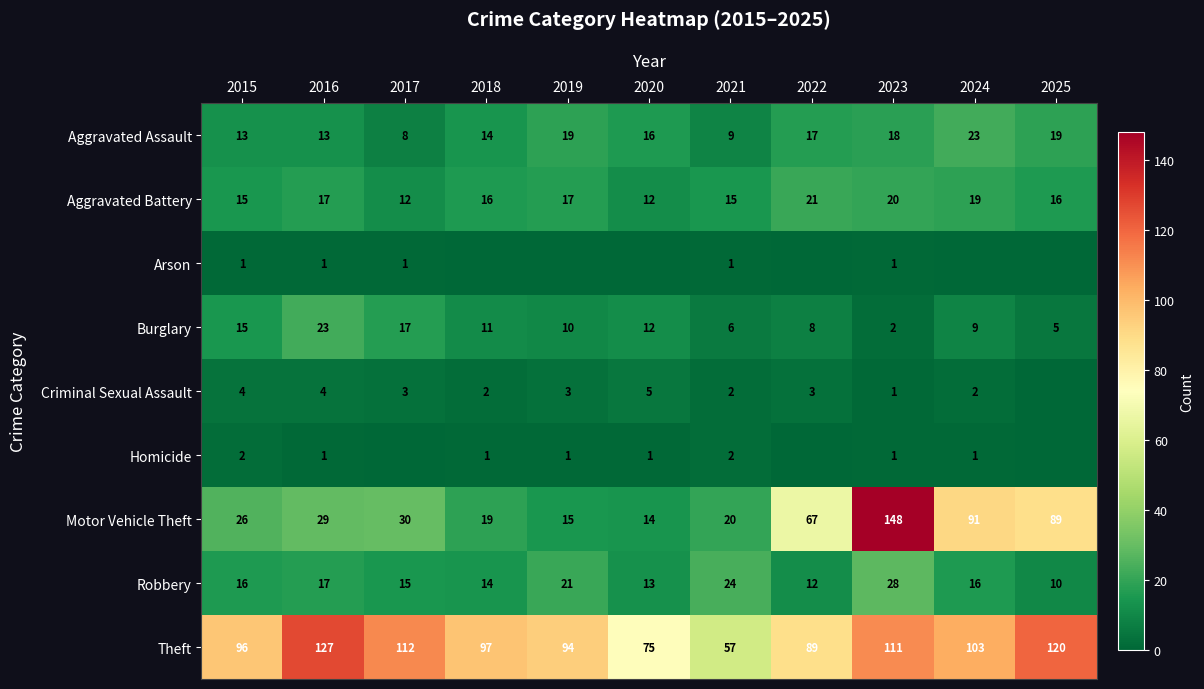

What is the sum of the Theft values at 2017 and 2016?

239